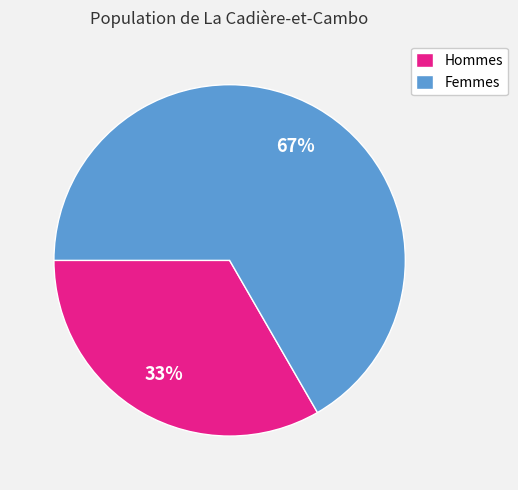

What is the ratio of the value at Femmes to the value at Hommes?

2.0